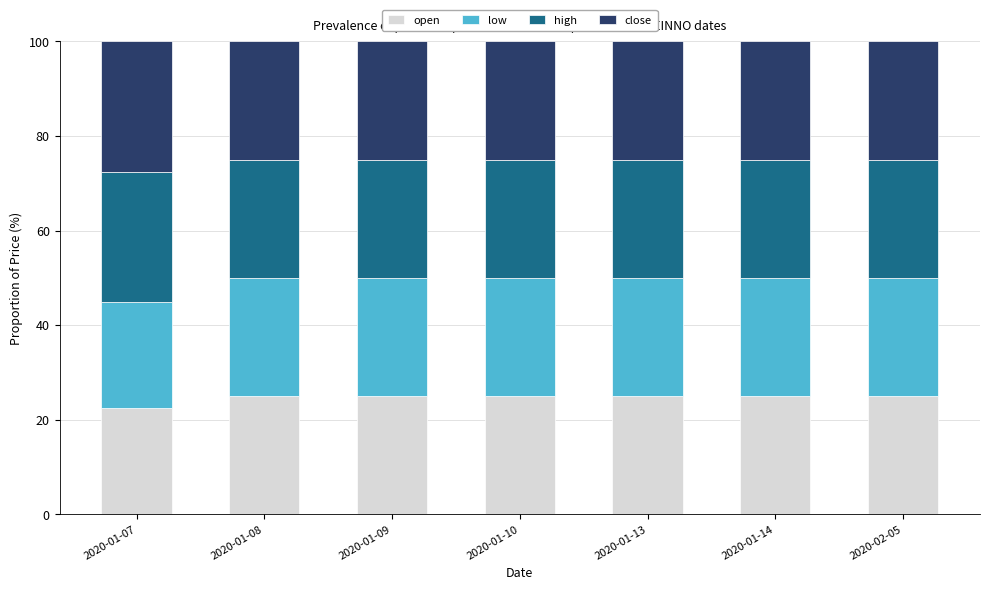

How many bars are there in total?

7